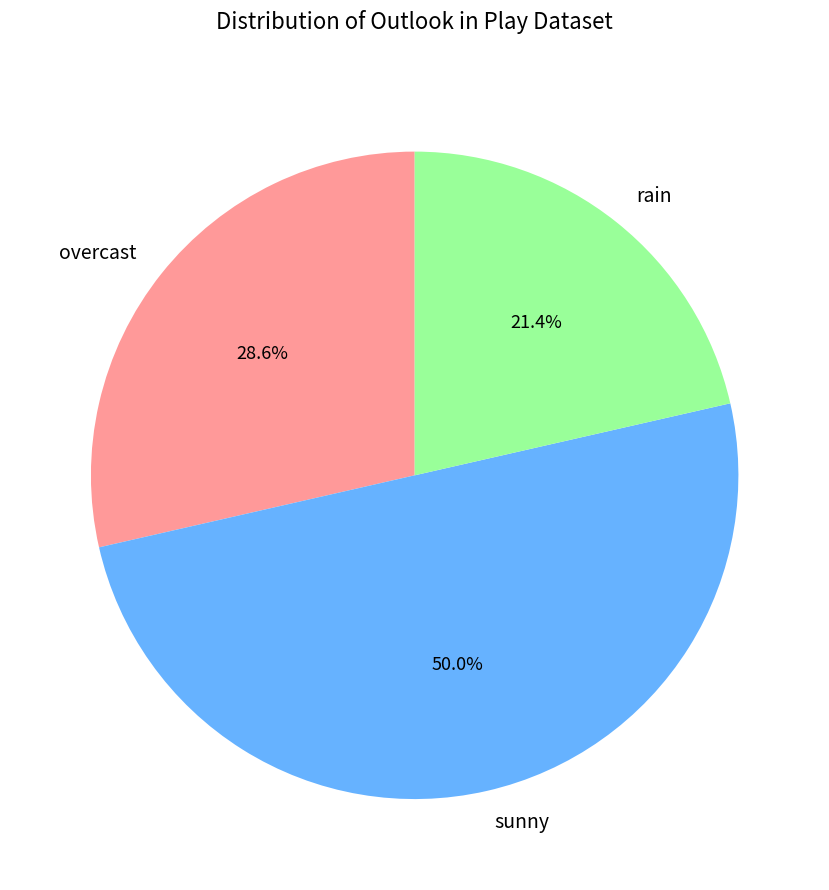

Rank the categories by value from highest to lowest.

sunny, overcast, rain